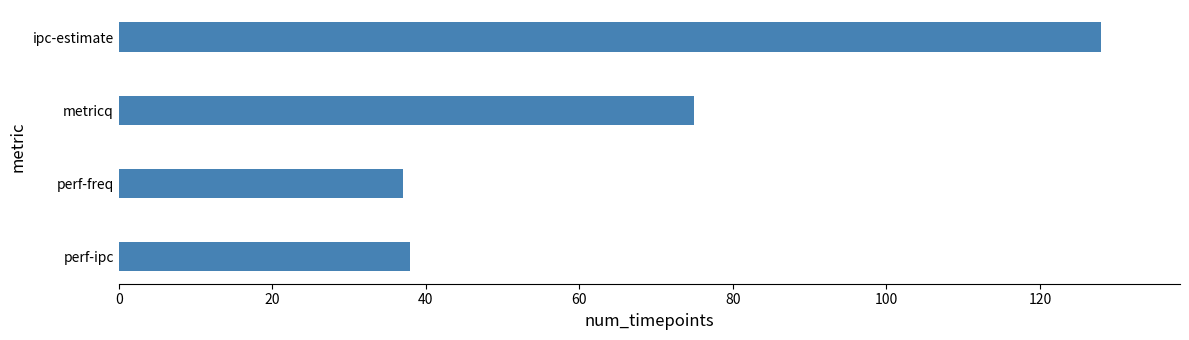

What is the label of the 3rd bar from the bottom?

metricq